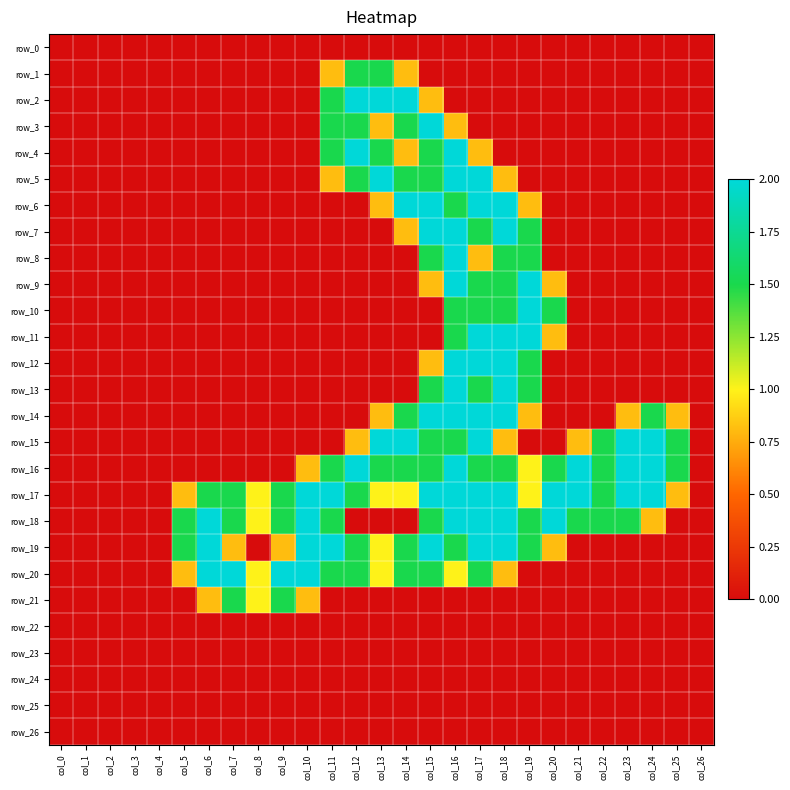

Which category has the highest value in the row_15 series?

col_13